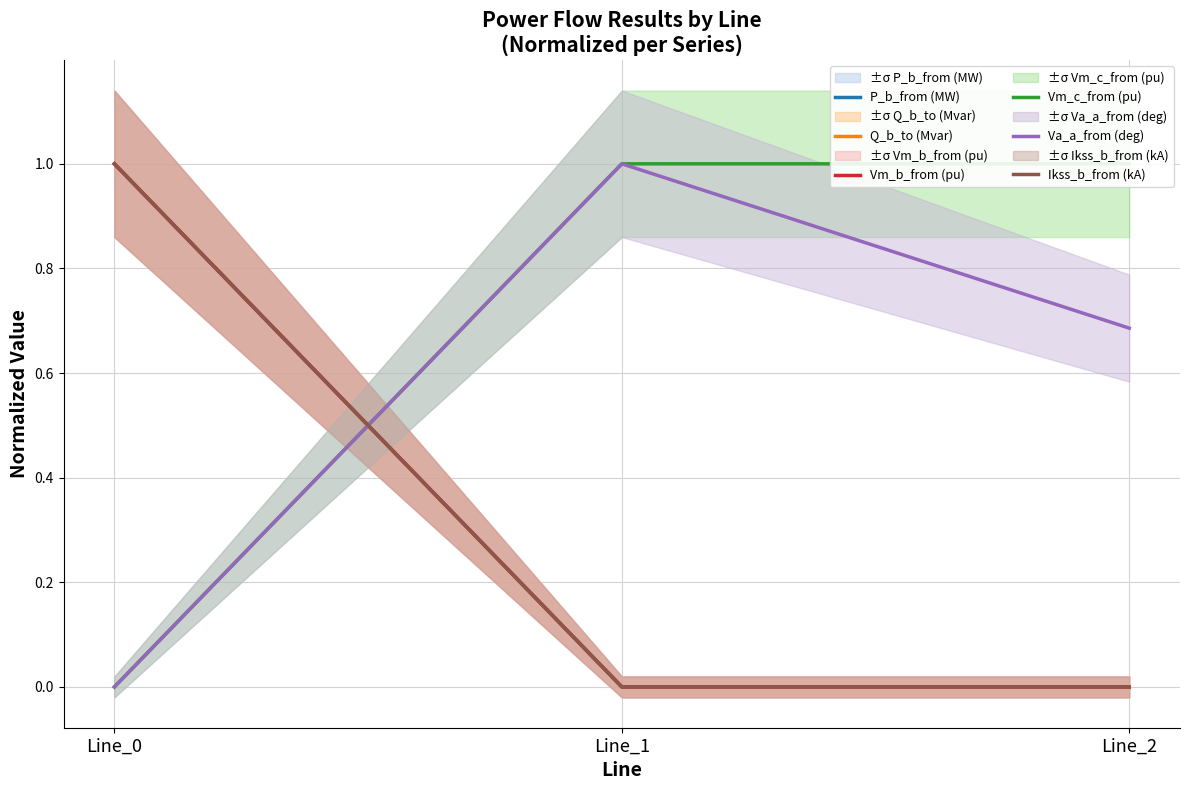

Reading left to right, list all the values displayed in this chart.

P_b_from (MW): Line_0=1.0	Line_1=0.0	Line_2=0.0
Q_b_to (Mvar): Line_0=1.0	Line_1=0.0	Line_2=0.0
Vm_b_from (pu): Line_0=1.0	Line_1=0.0	Line_2=0.0
Vm_c_from (pu): Line_0=0.0	Line_1=1.0	Line_2=1.0
Va_a_from (deg): Line_0=0.0	Line_1=1.0	Line_2=0.7
Ikss_b_from (kA): Line_0=1.0	Line_1=0.0	Line_2=0.0